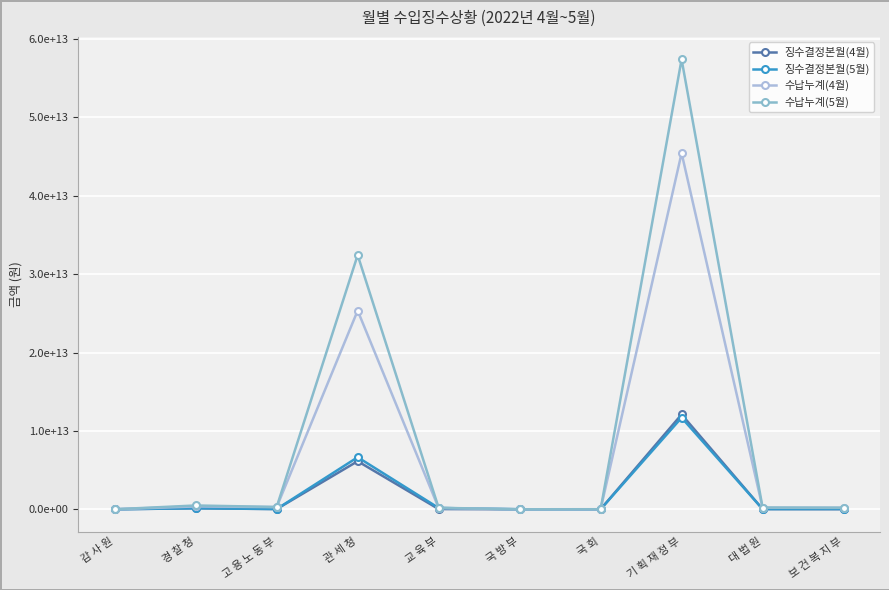

What is the label of the 10th point from the right?

감 사 원